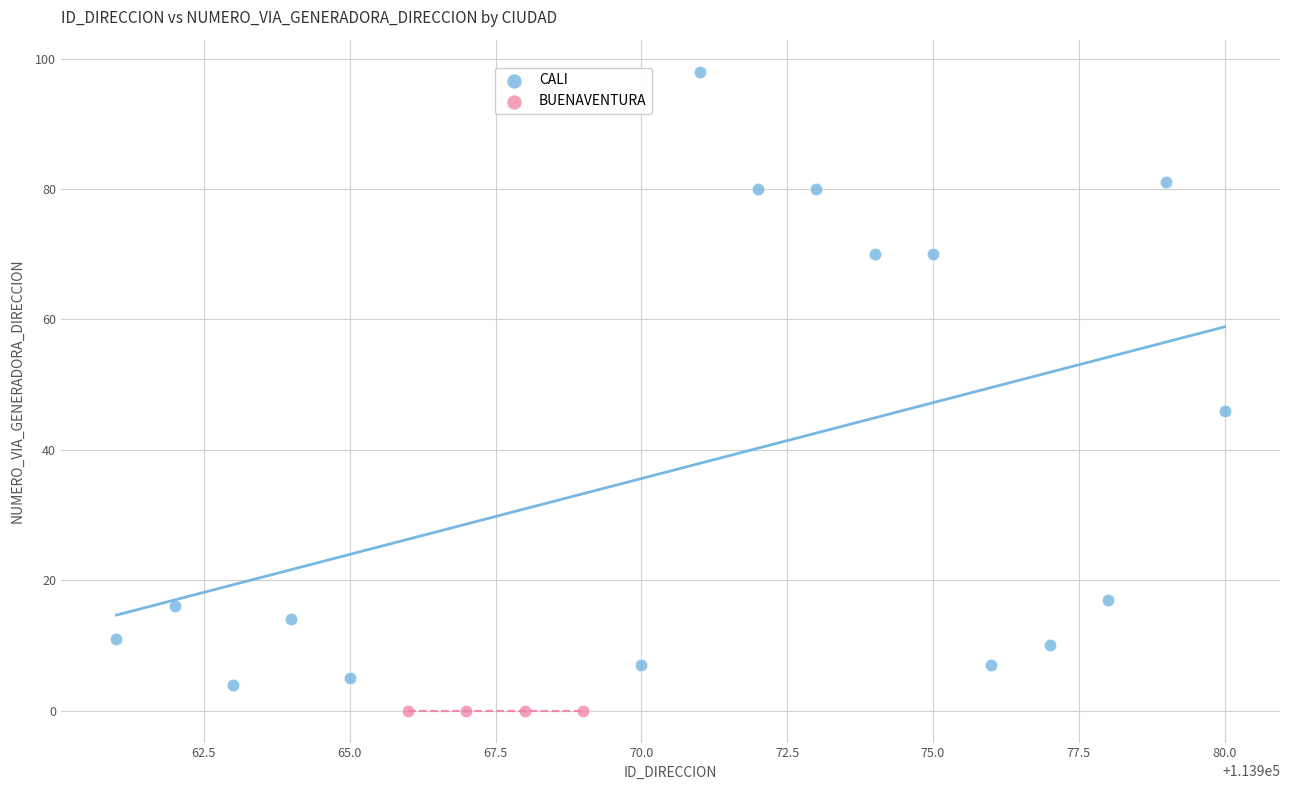

Which series reaches the maximum Y coordinate?

CALI